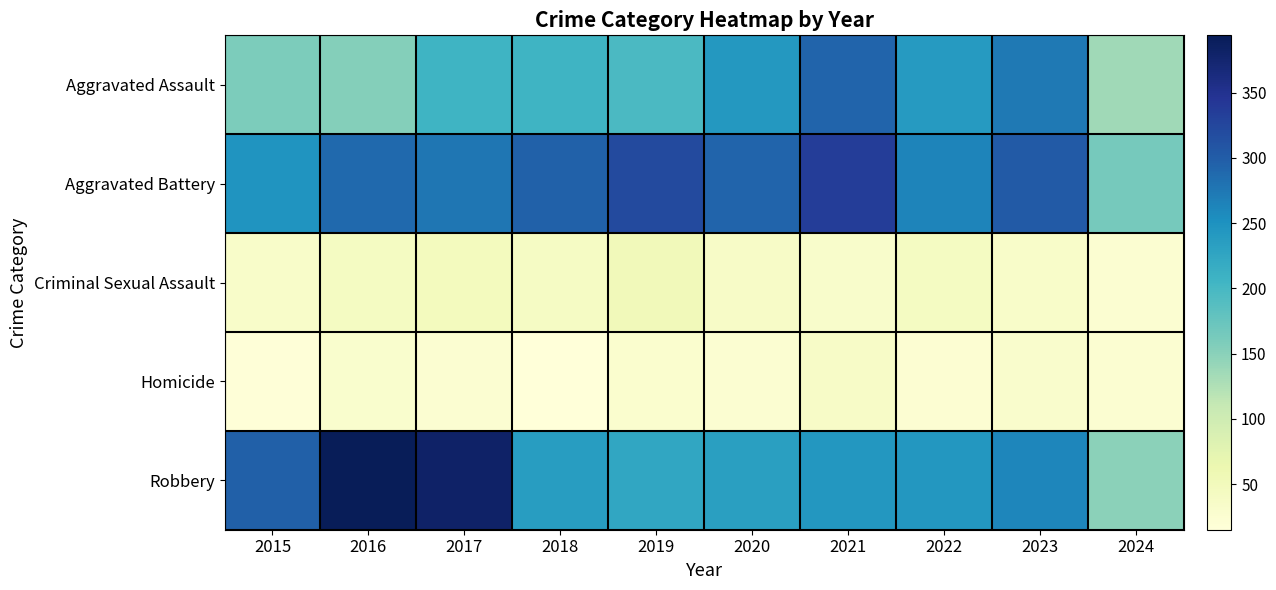

Reading right to left, extract all data points from this chart.

Aggravated Assault: 2024=135	2023=273	2022=239	2021=292	2020=242	2019=197	2018=206	2017=207	2016=154	2015=160
Aggravated Battery: 2024=164	2023=303	2022=263	2021=336	2020=293	2019=321	2018=296	2017=277	2016=288	2015=246
Criminal Sexual Assault: 2024=24	2023=33	2022=42	2021=32	2020=36	2019=51	2018=40	2017=47	2016=43	2015=34
Homicide: 2024=24	2023=31	2022=23	2021=37	2020=24	2019=27	2018=15	2017=24	2016=29	2015=17
Robbery: 2024=149	2023=262	2022=243	2021=244	2020=233	2019=224	2018=237	2017=381	2016=394	2015=297